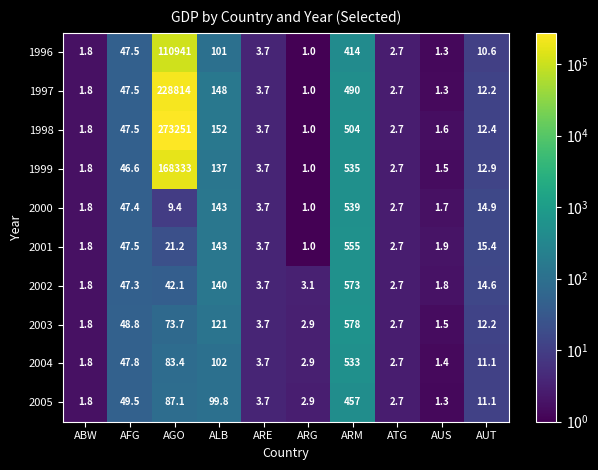

Which label corresponds to the smallest value in the chart?

ARG